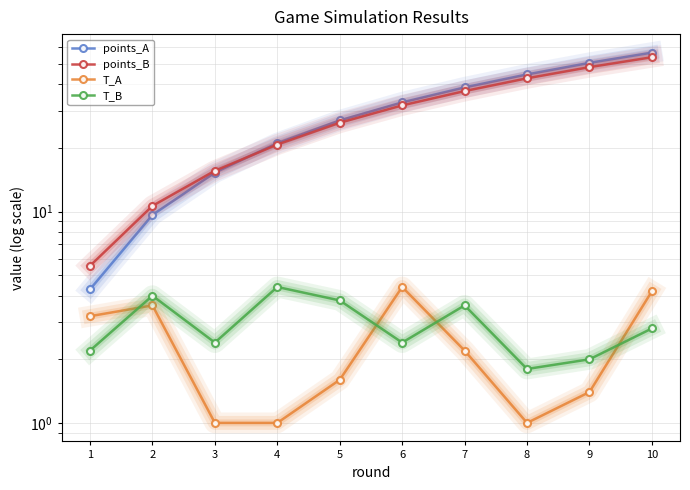

What is the approximate value of T_B at 5?

3.8